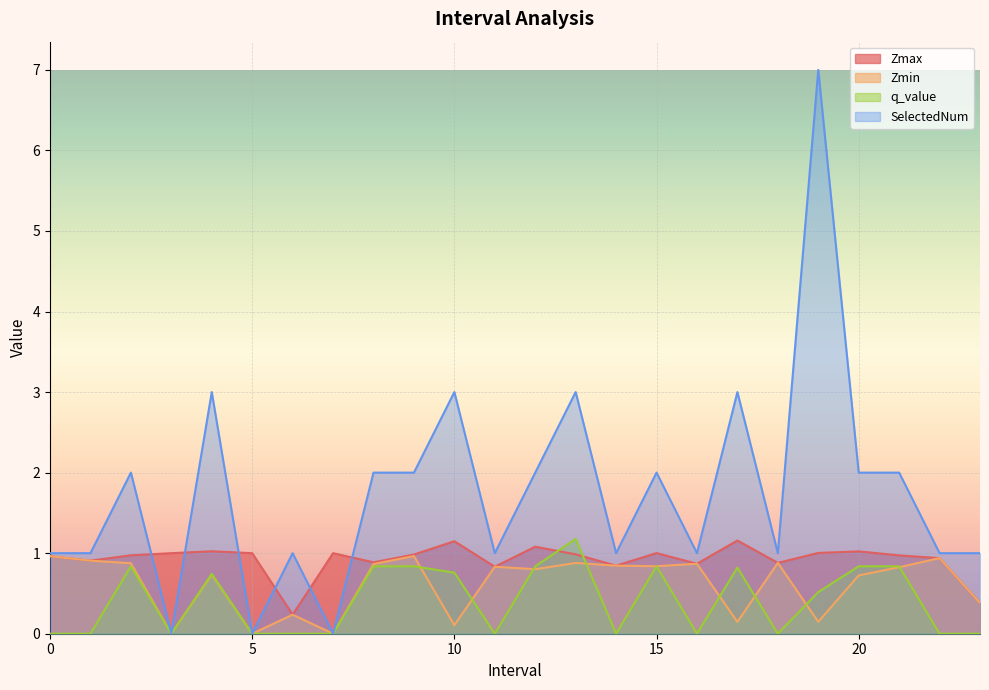

True or false: q_value has more than 0 interior local peaks.

True